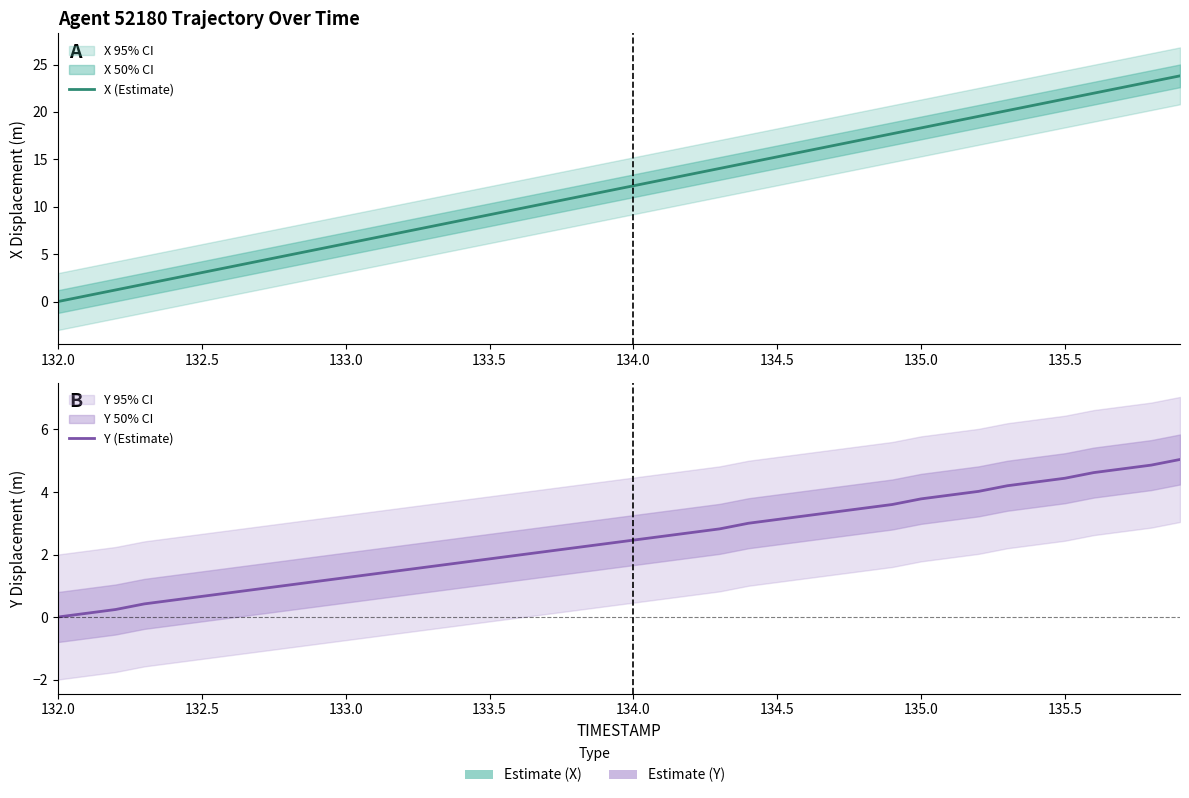

What is the average value of the X (Estimate) series?

11.9